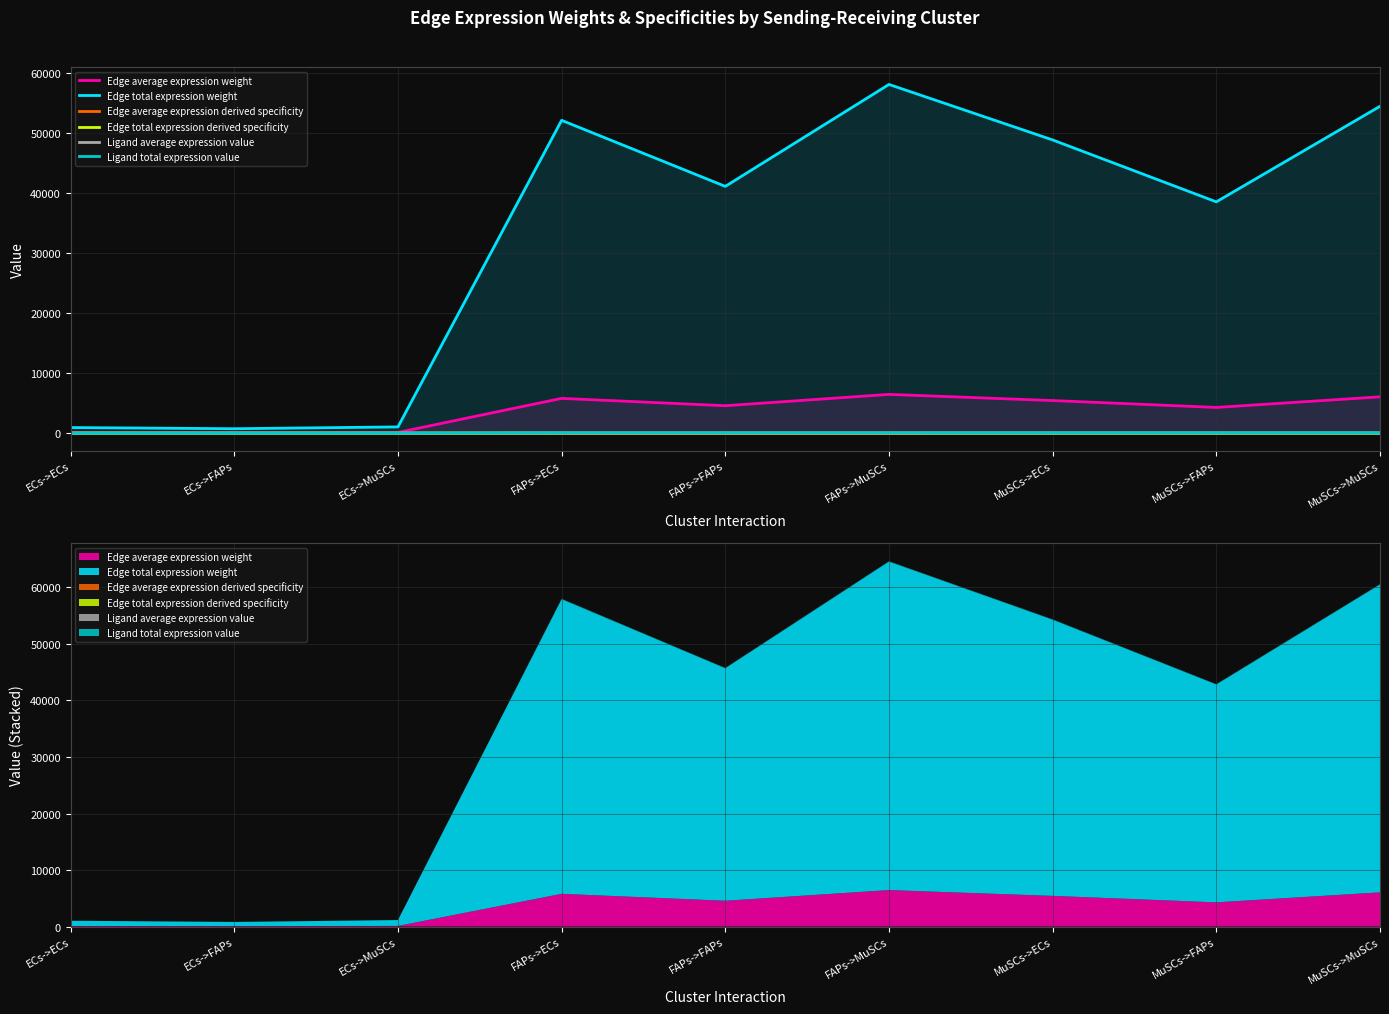

What position from the right is ECs->ECs?

9